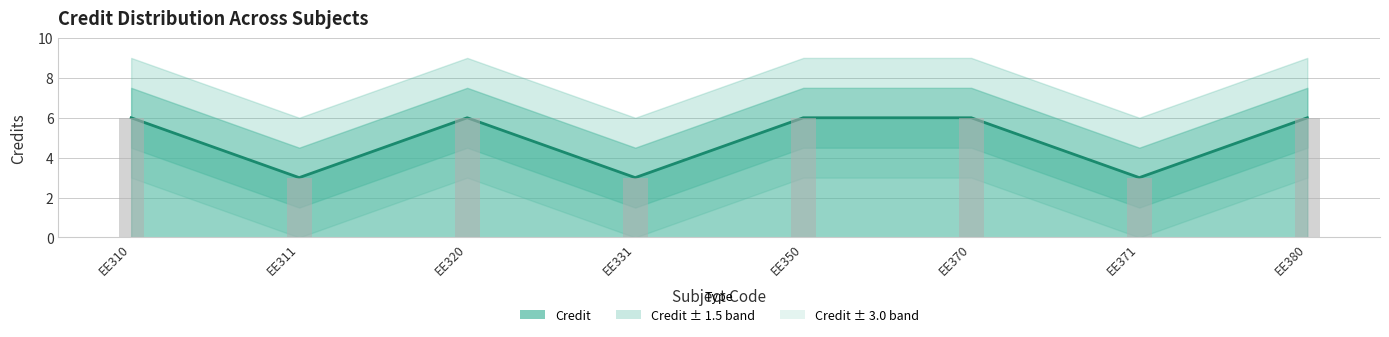

Rank the categories by value from lowest to highest.

EE311, EE331, EE371, EE310, EE320, EE350, EE370, EE380